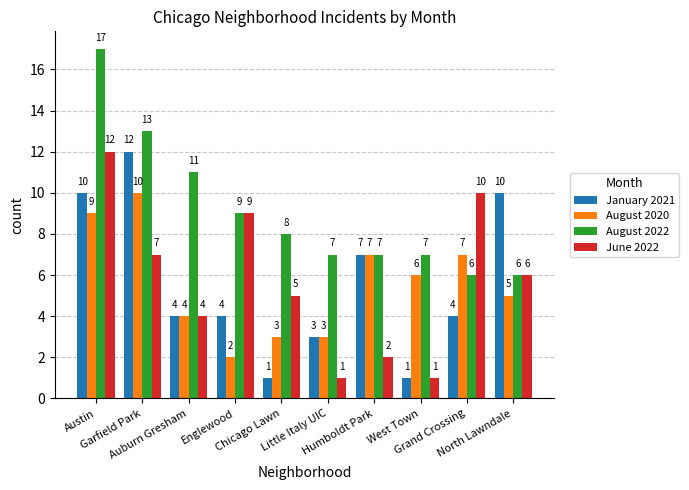

What is the label of the 9th bar from the left?

Grand Crossing